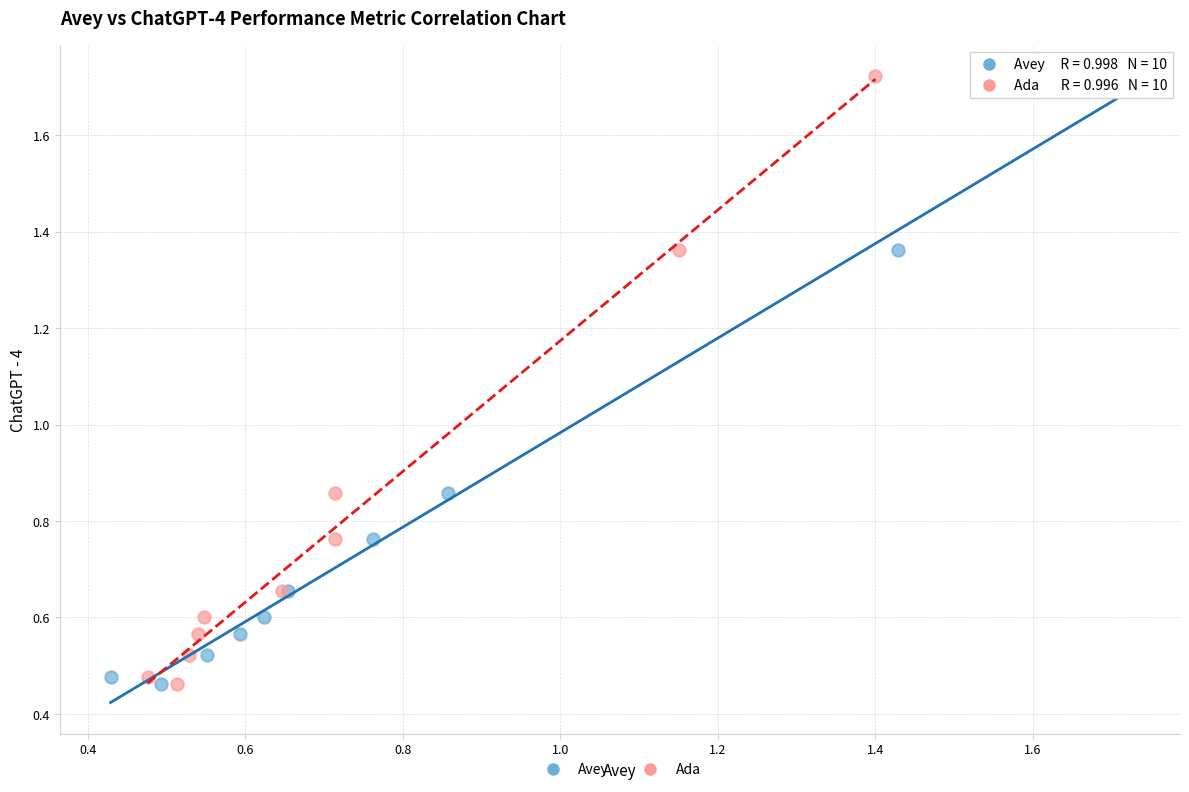

What are all the series names shown in the legend?

Avey, Ada